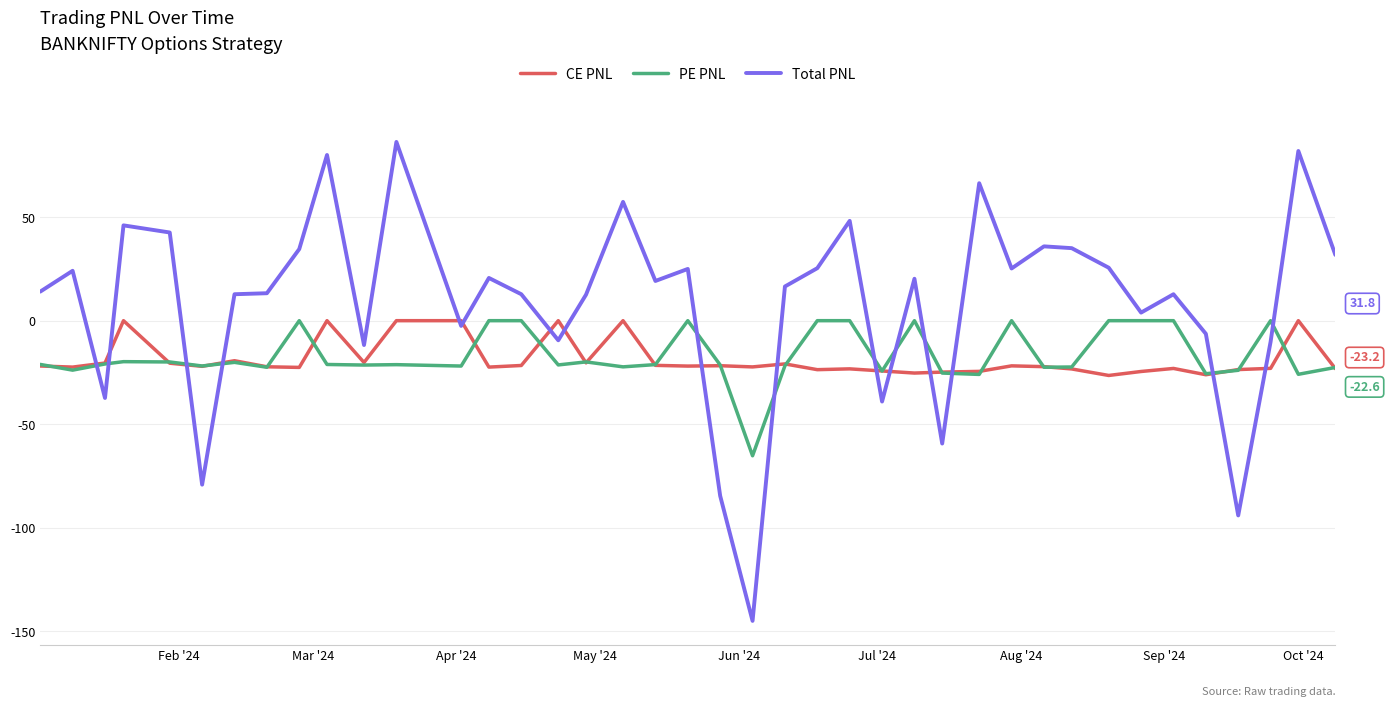

What is the smallest value displayed?

-145.1